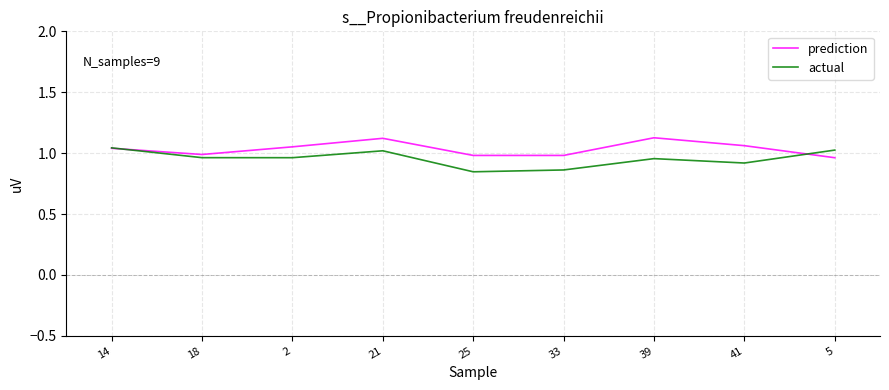

The actual series shows 1.0 at 21. True or false?

True